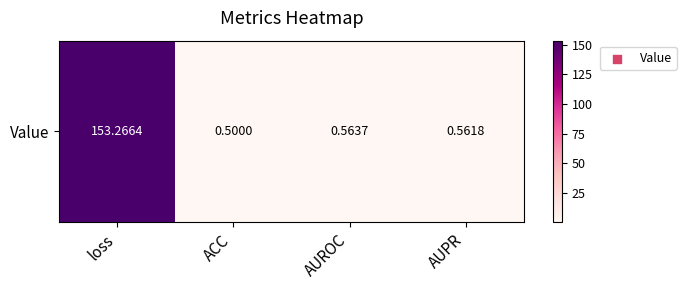

What is the difference between the values at AUROC and loss?

152.7